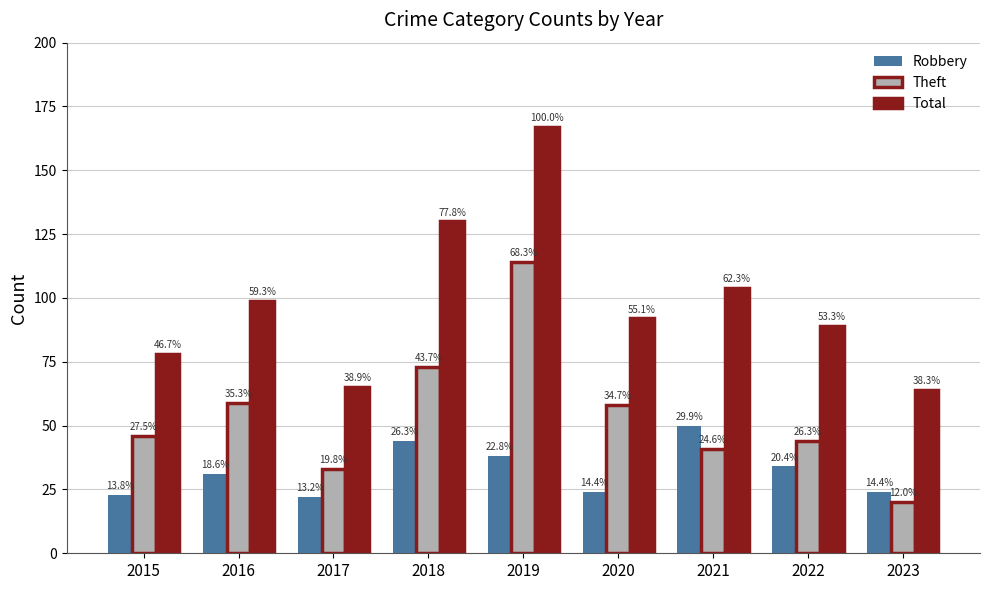

Reading right to left, extract all data points from this chart.

Robbery: 24	34	50	24	38	44	22	31	23
Theft: 20	44	41	58	114	73	33	59	46
Total: 64	89	104	92	167	130	65	99	78